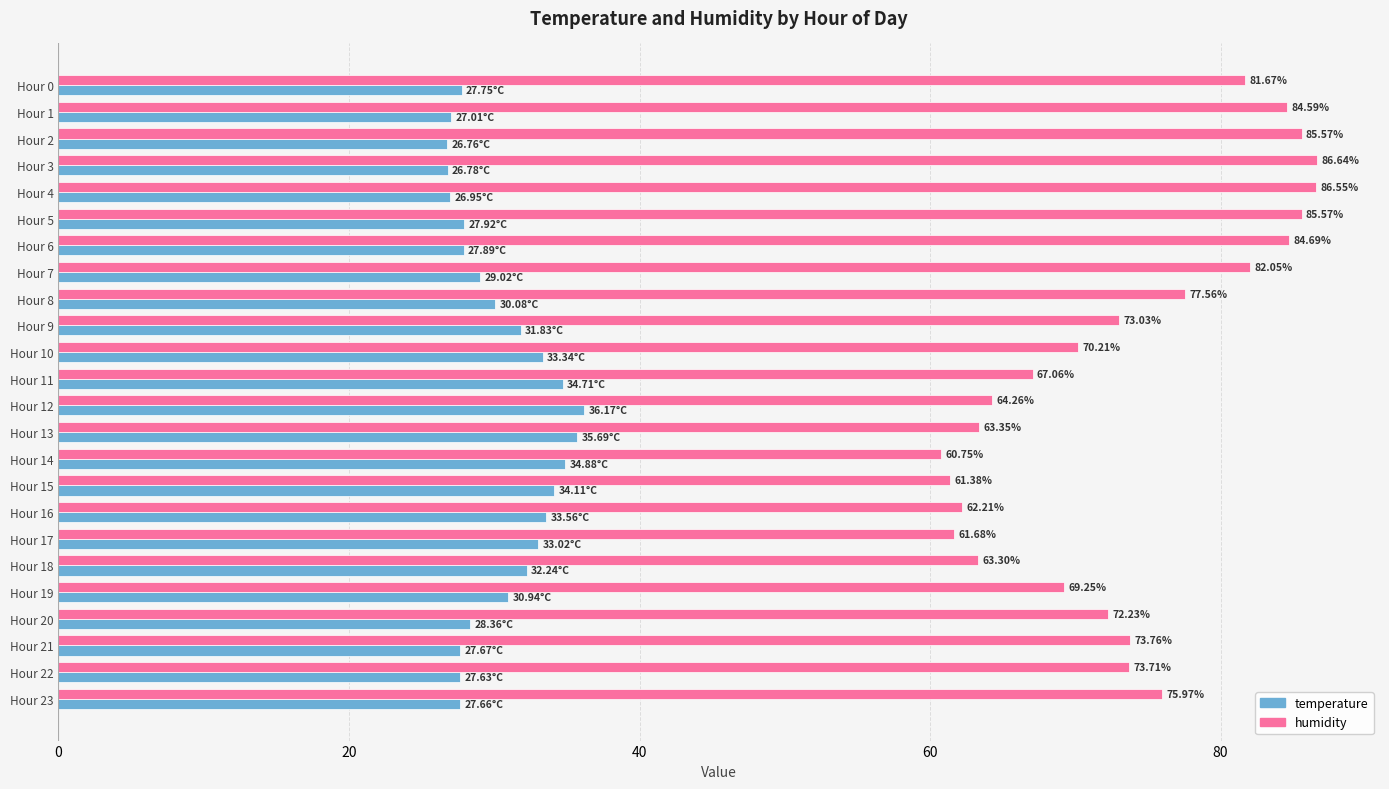

What is the sum of the humidity values at Hour 0 and Hour 6?

166.4